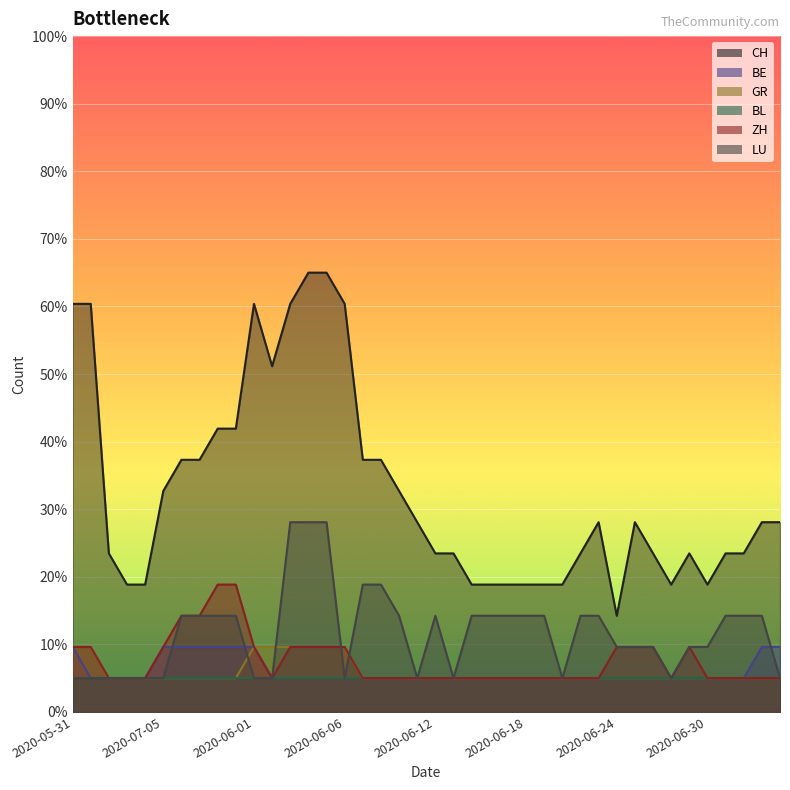

What is the difference between the maximum and minimum values in the CH series?

50.8